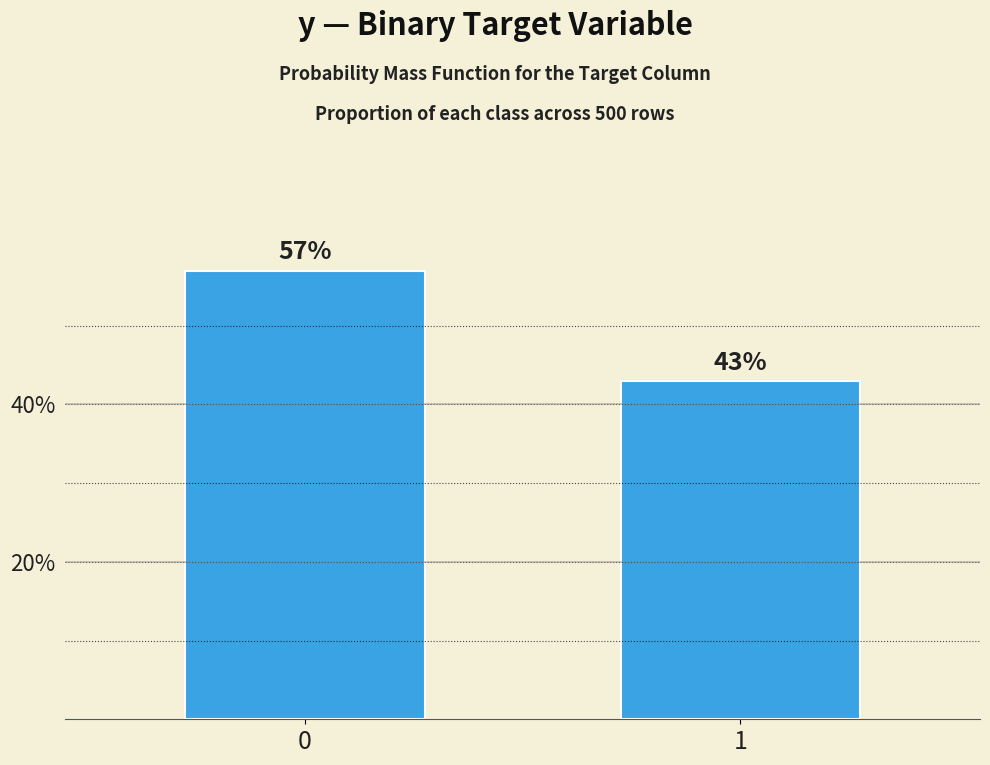

Are the bars horizontal?

No